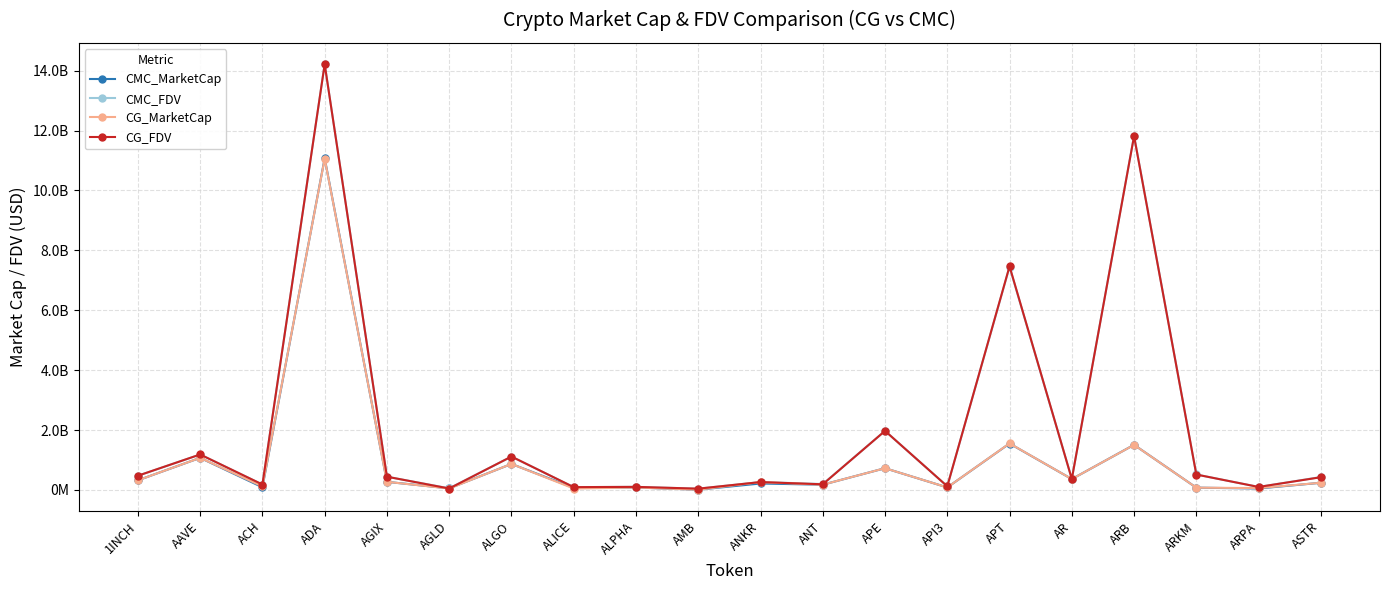

What is the label of the 8th point from the left?

ALICE